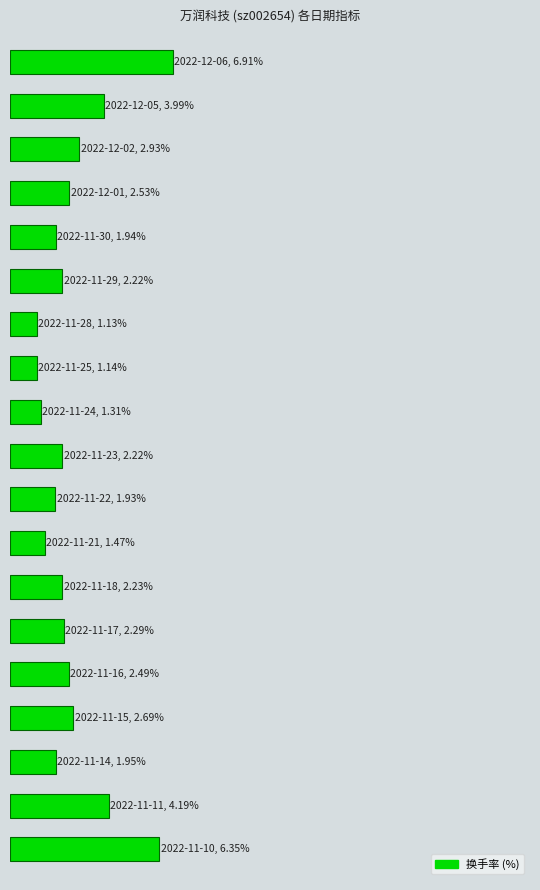

Are the bars horizontal?

Yes